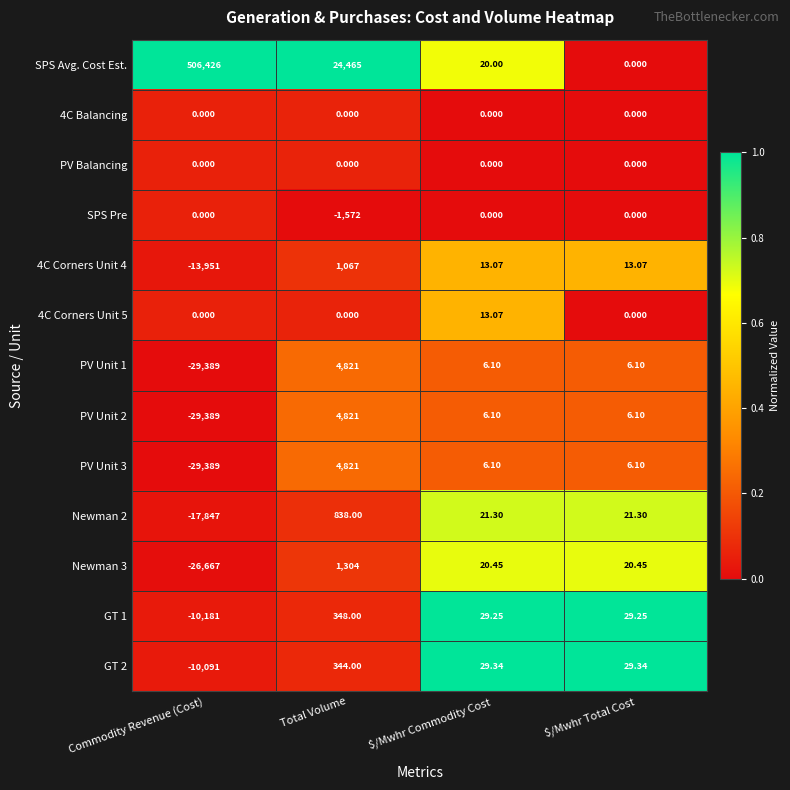

At which label does PV Unit 2 first exceed 6?

Total Volume